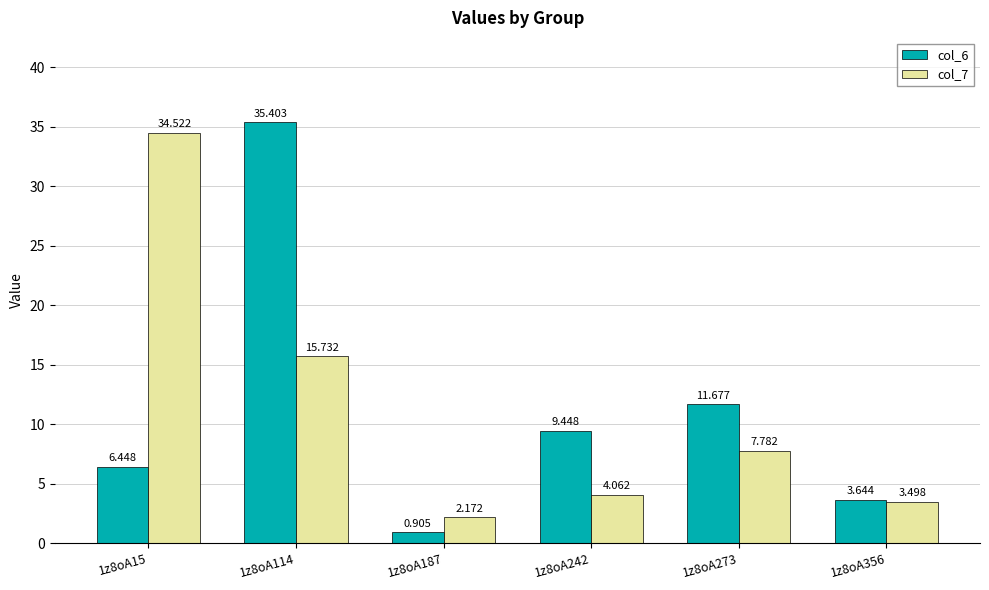

At which label is col_7 closest to 18?

1z8oA114